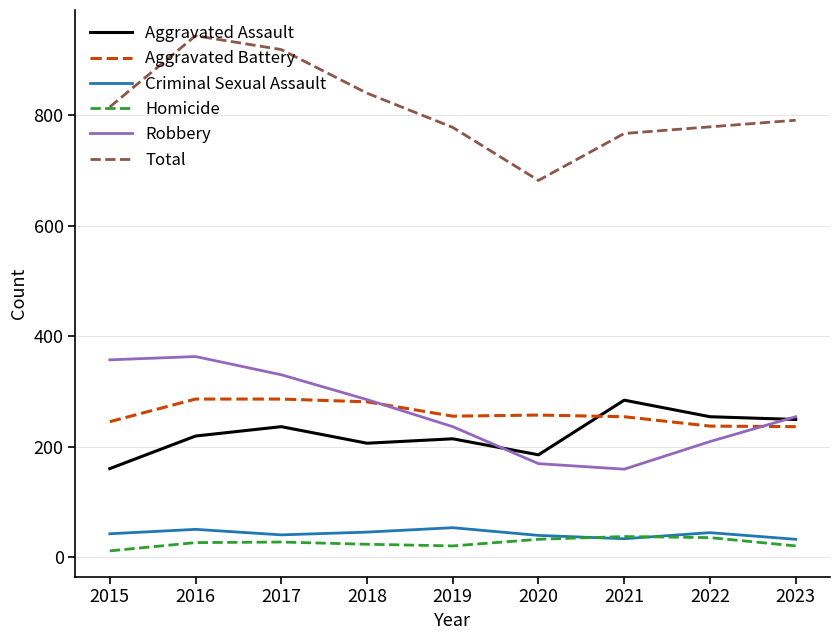

Between 2020 and 2023, which series saw the biggest shift?

Total